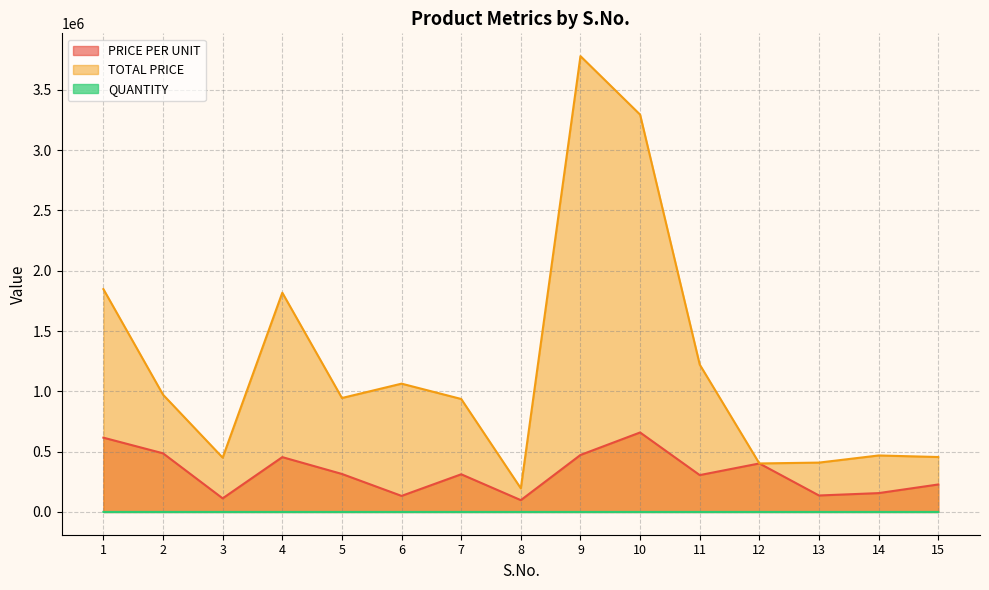

At which category does the chart reach its minimum across all series?

12